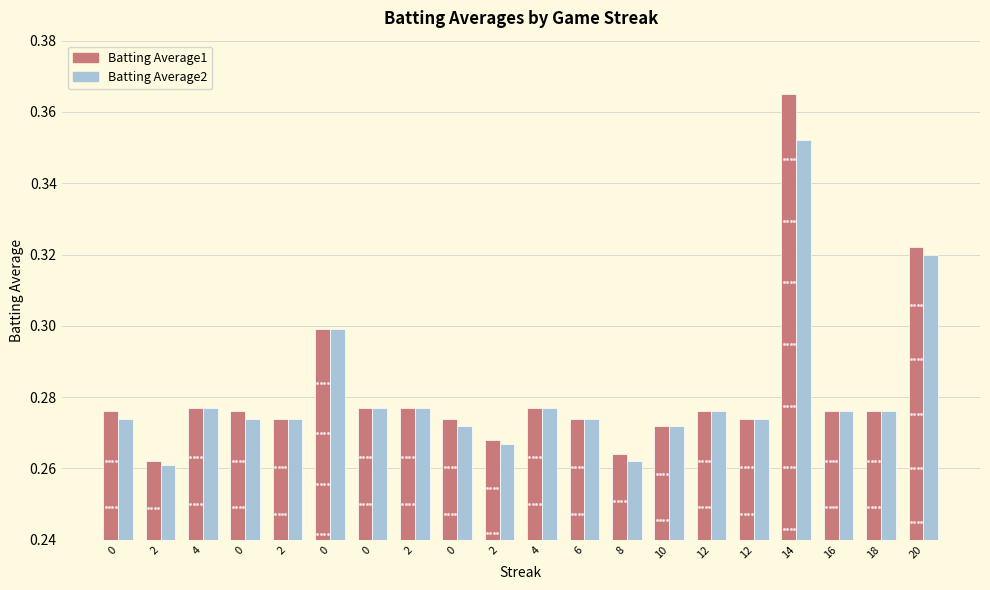

Which series has the largest total across all categories?

Batting Average1